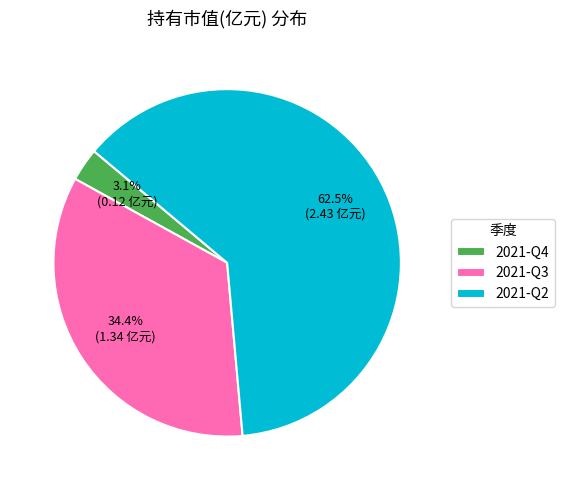

To the nearest percent, what is the average slice percentage?

33%